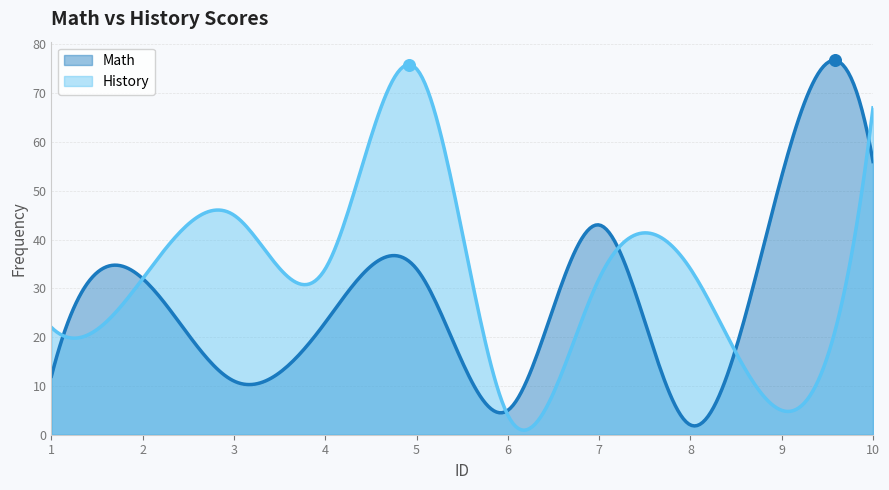

What is the total value across all series at 7?

75